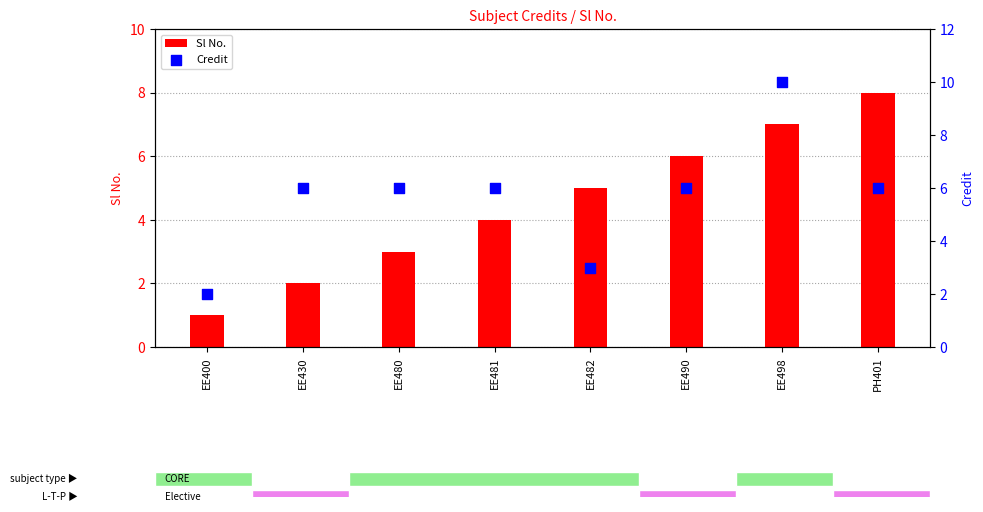

Which series has the largest total across all categories?

Credit